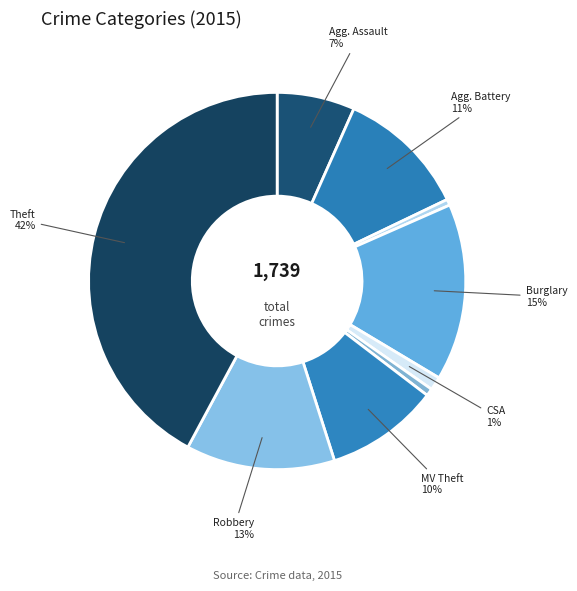

How many segments does this pie chart have?

9